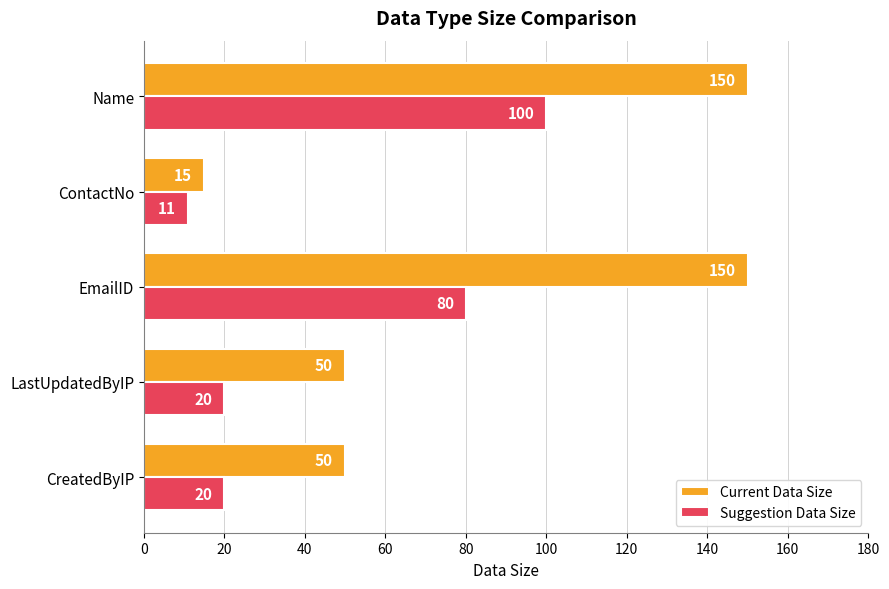

List the series in order of their overall mean, highest first.

Current Data Size, Suggestion Data Size